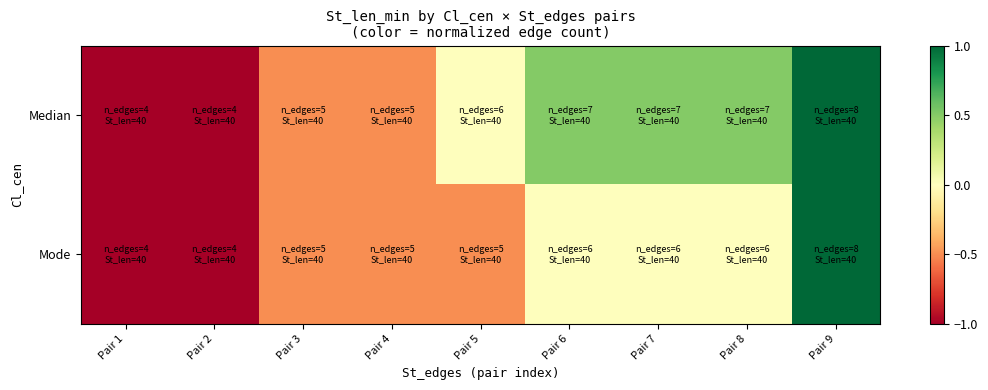

What is the minimum value shown in the chart?

-1.0